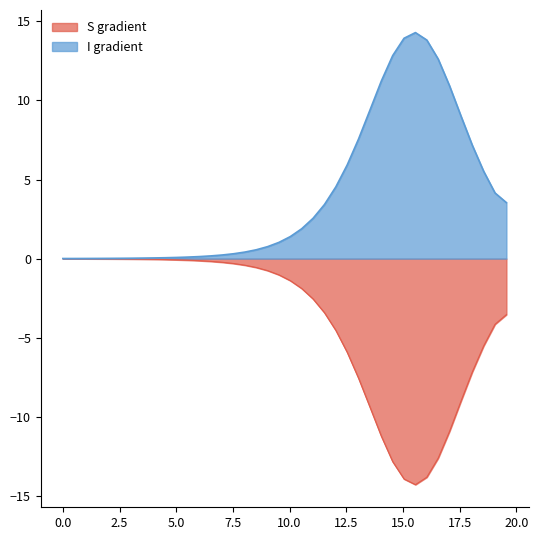

What is the maximum value for I gradient?

14.3